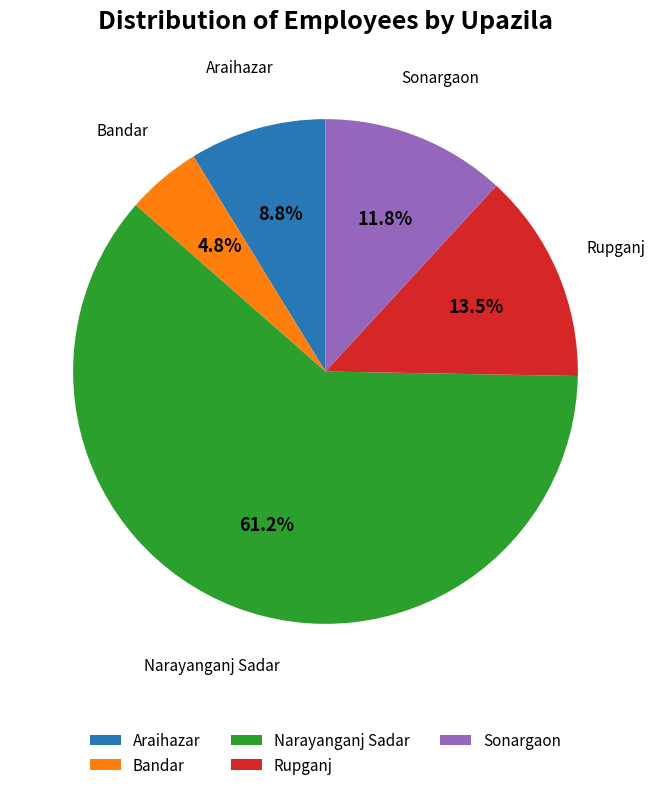

To the nearest percent, what portion does Narayanganj Sadar represent?

61%